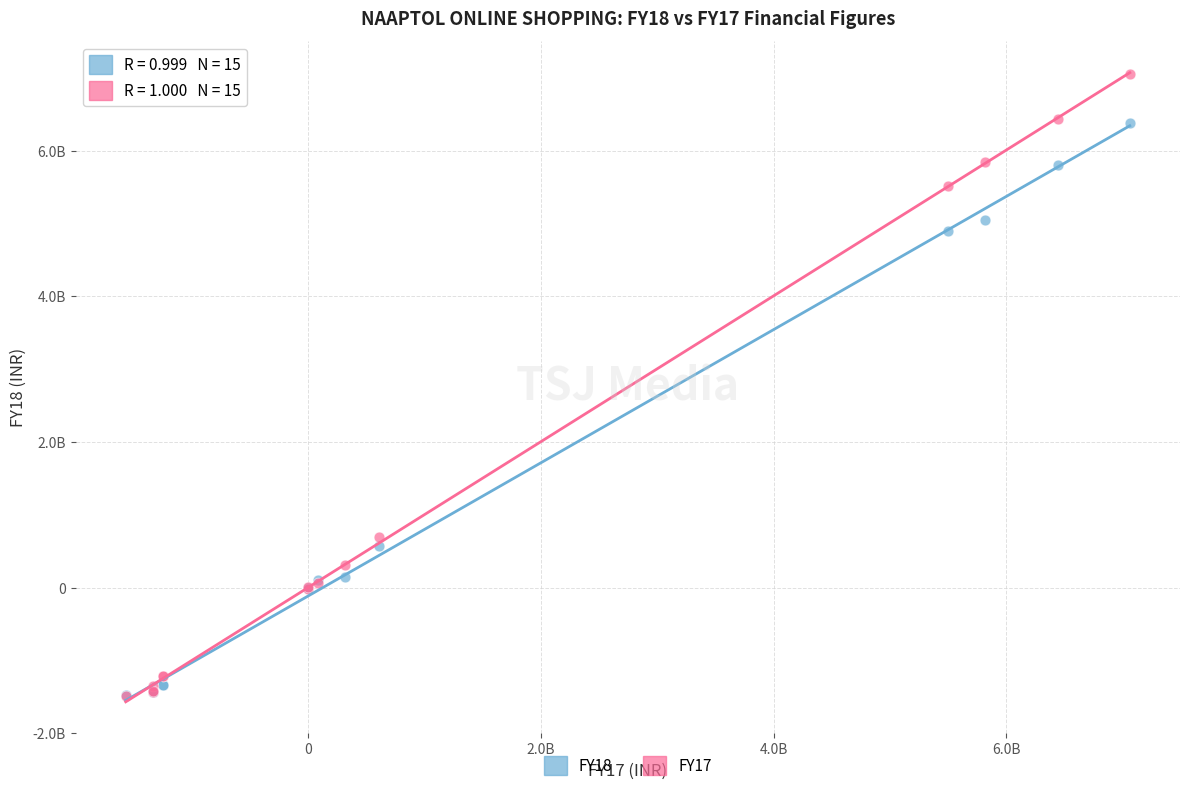

Which series reaches the maximum Y coordinate?

FY17